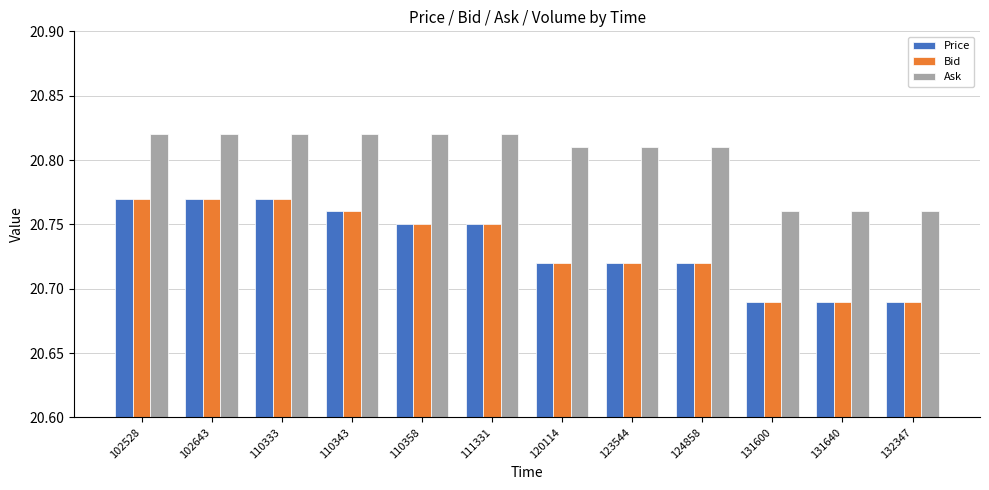

What is the sum of all Bid values?

248.8